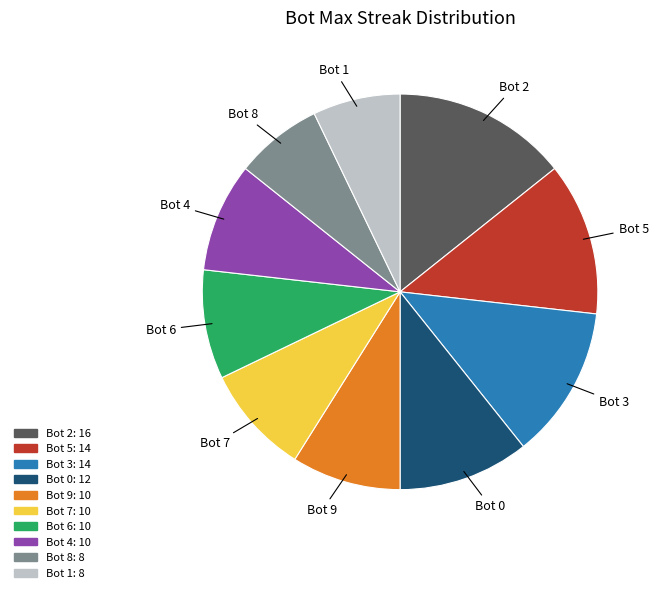

Is the sum of Bot 9 and Bot 2 greater than half?

No